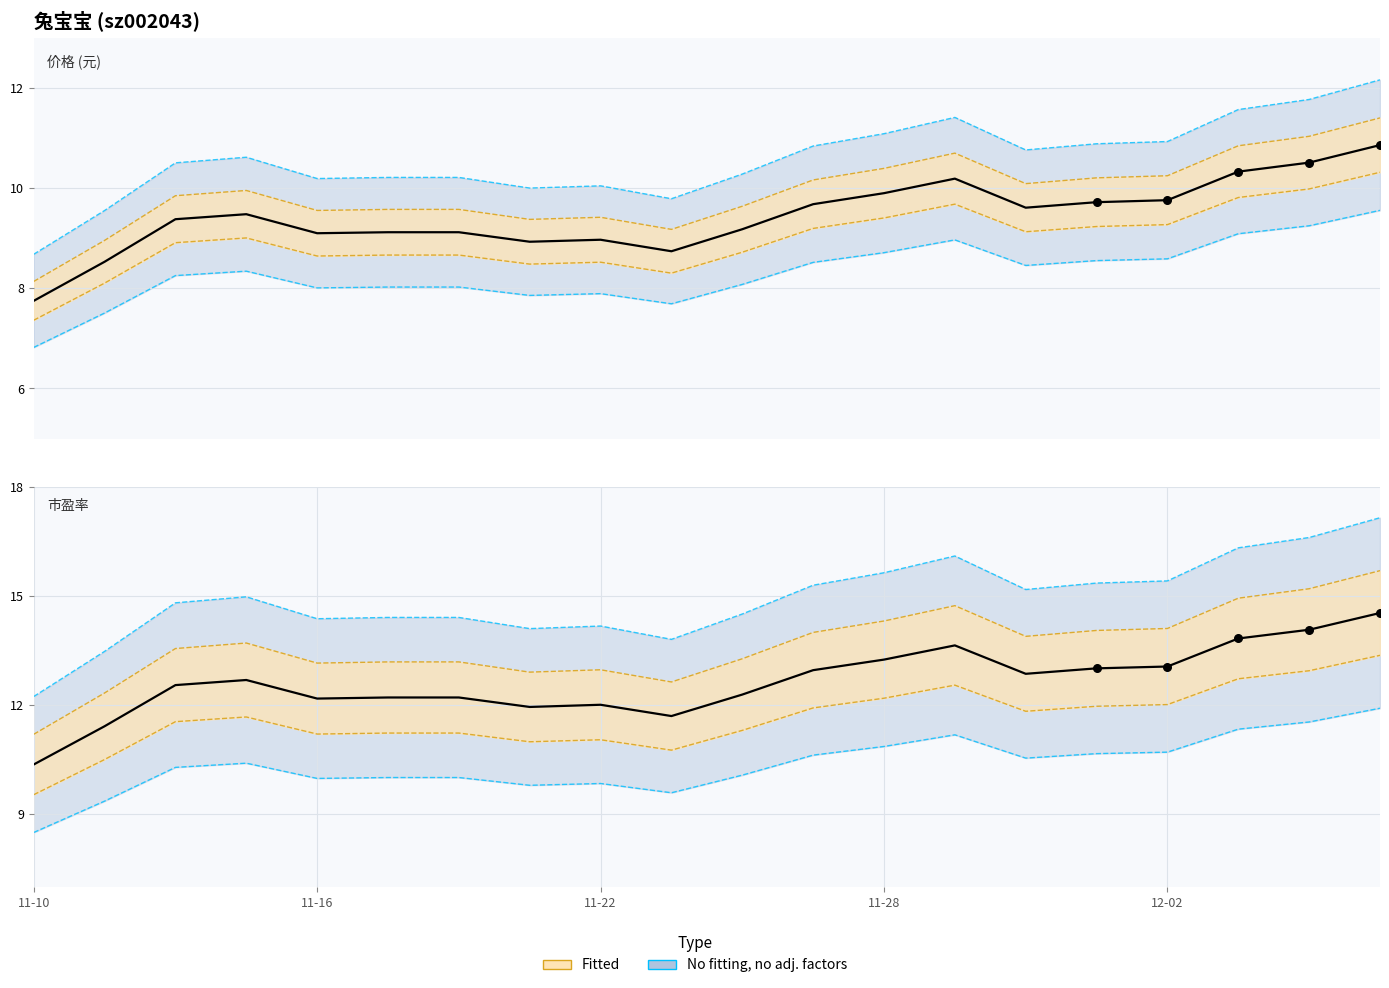

Which series has the largest total across all categories?

市盈率